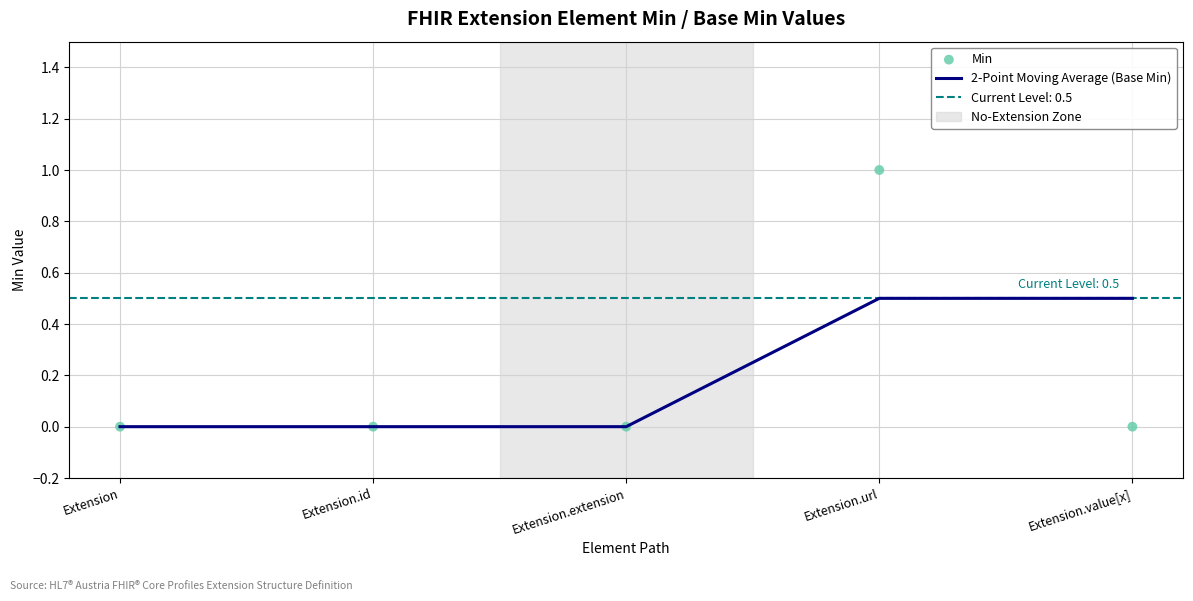

Which series has the largest total across all categories?

2-Point Moving Average (Base Min)